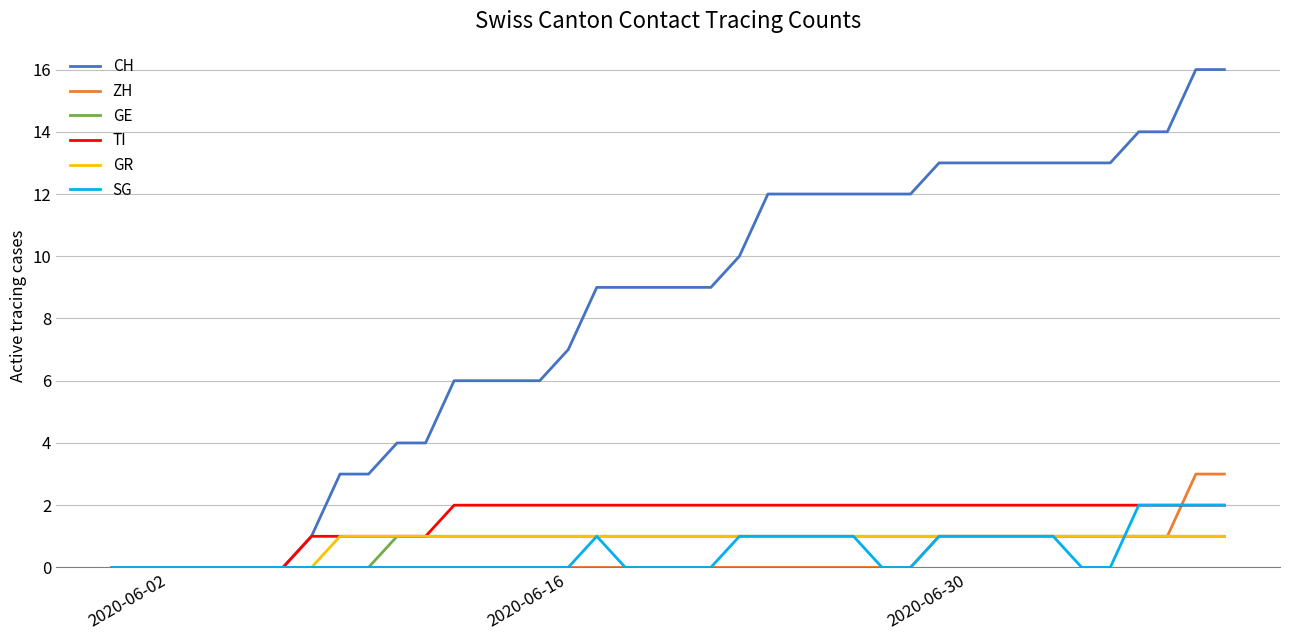

Which series has the largest range (max minus min)?

CH